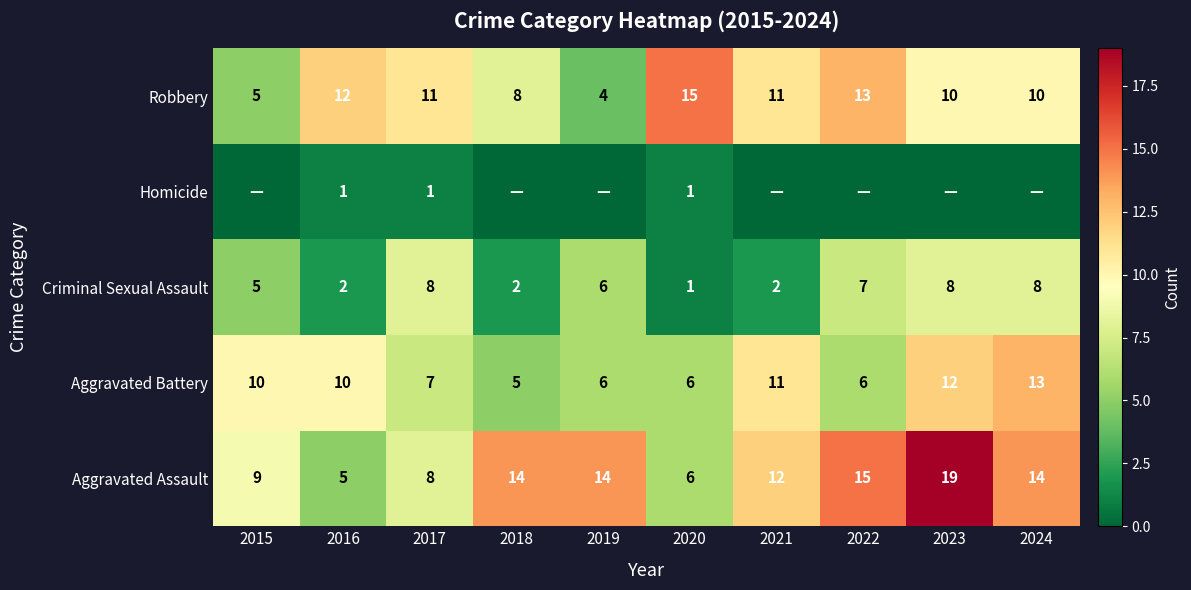

At which category does the chart reach its minimum across all series?

2015